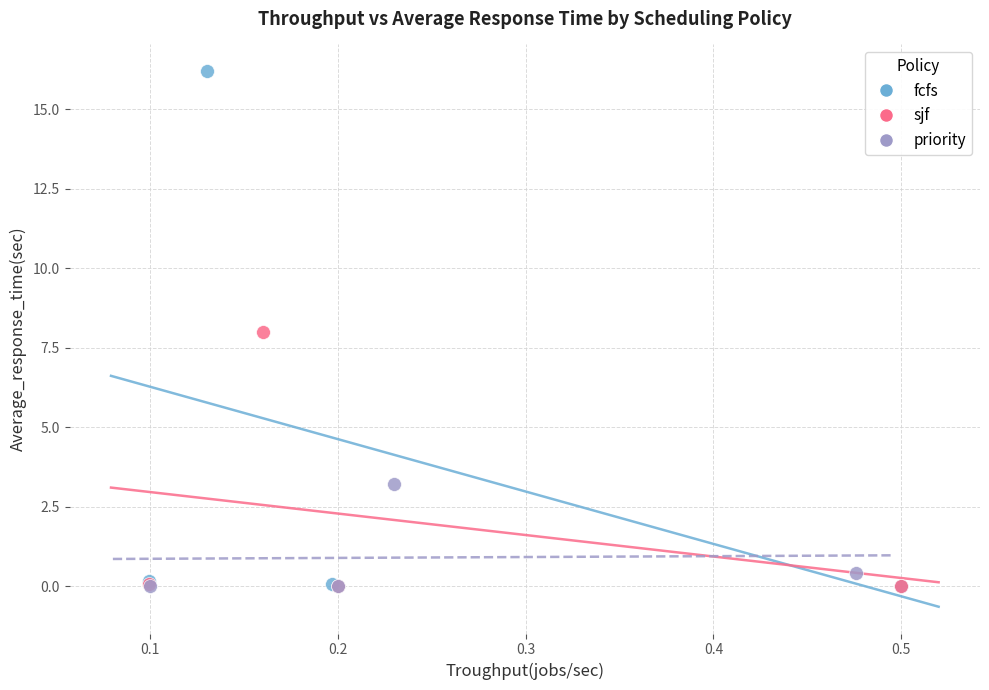

Which series has the widest spread of Y values?

fcfs